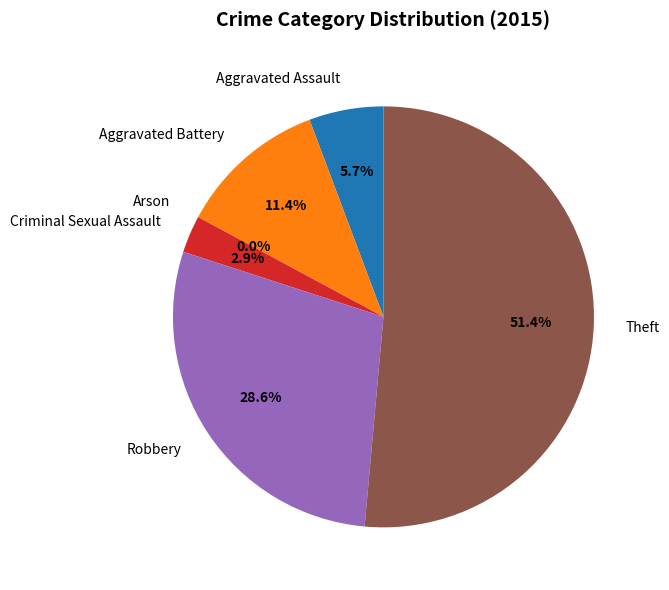

Which has a higher value, Arson or Theft?

Theft